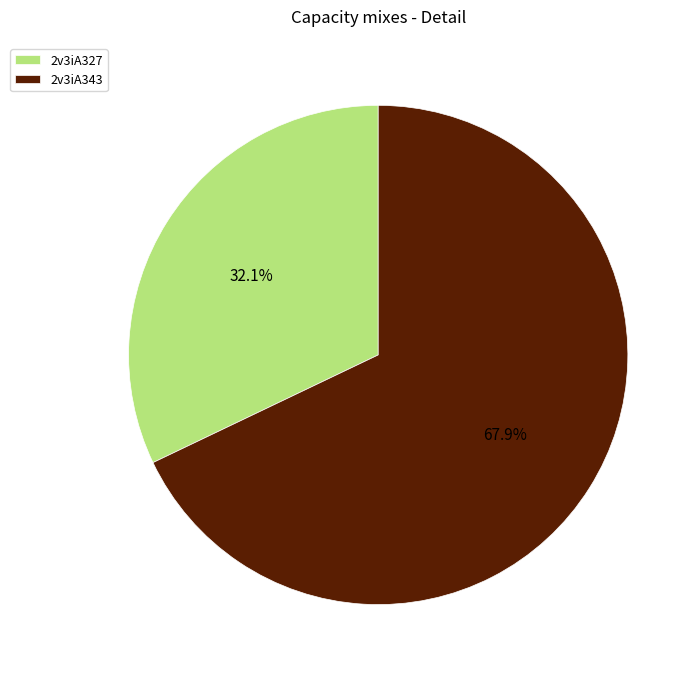

Is it true that 2v3iA327 is 39% of the pie?

False